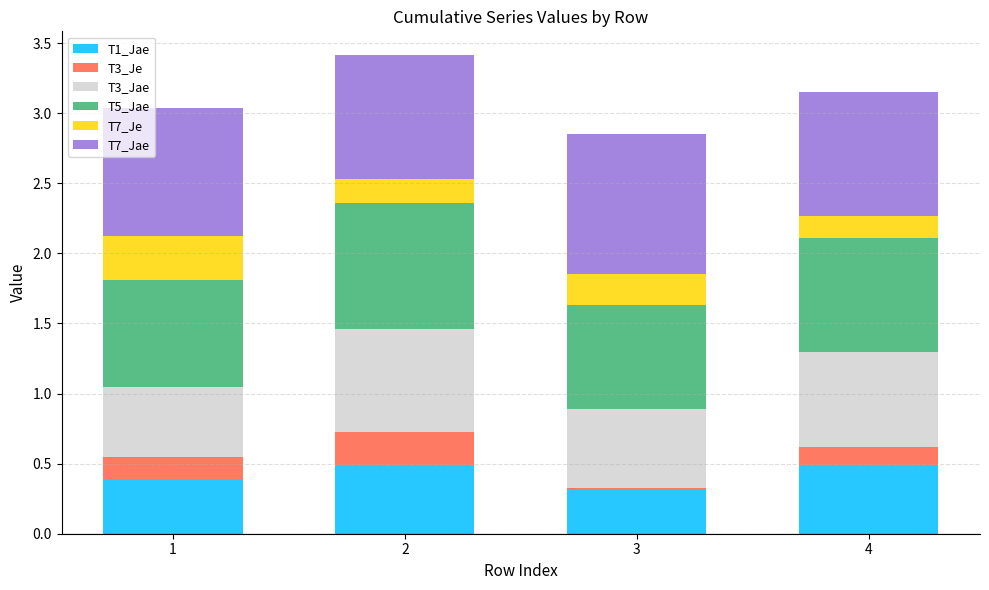

What is the total value across all series at 1?

3.0